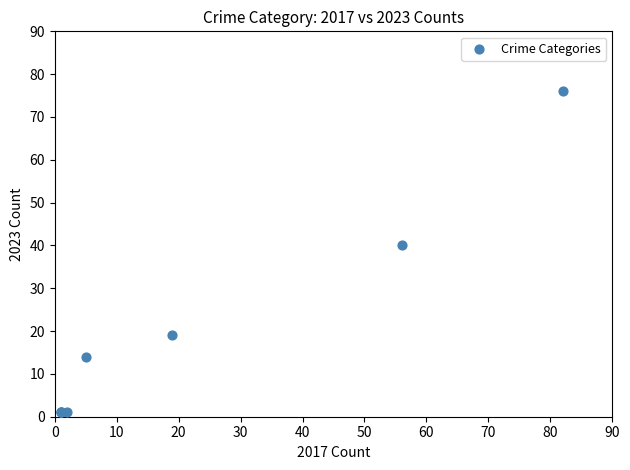

What Y value in the scatter plot is closest to 38?

40